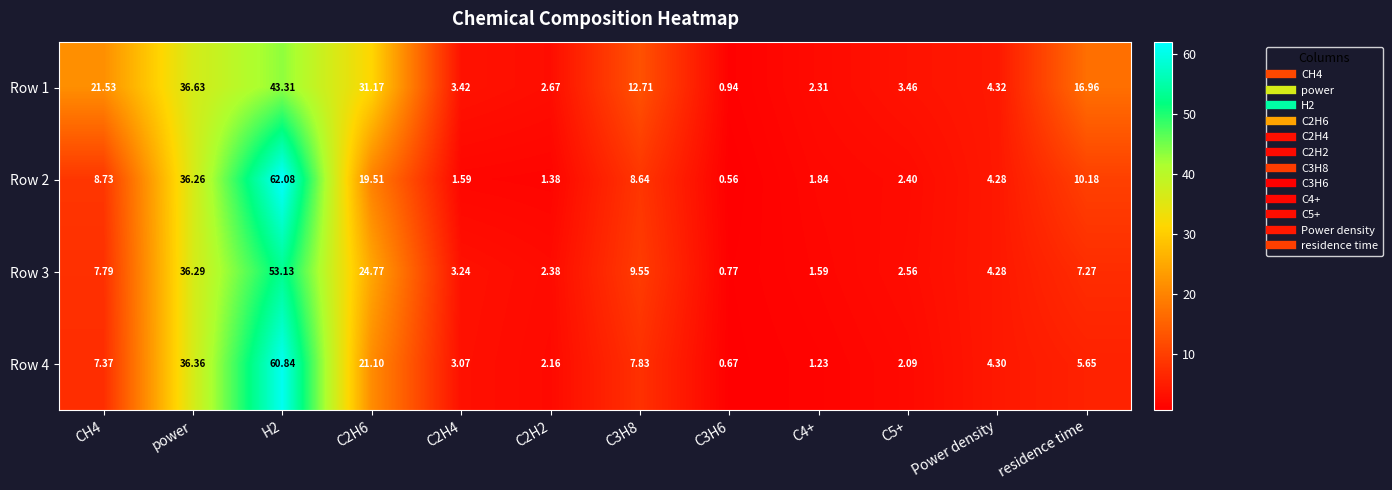

Is the value of Row 2 at C3H6 greater than the value of Row 1 at C2H4?

No